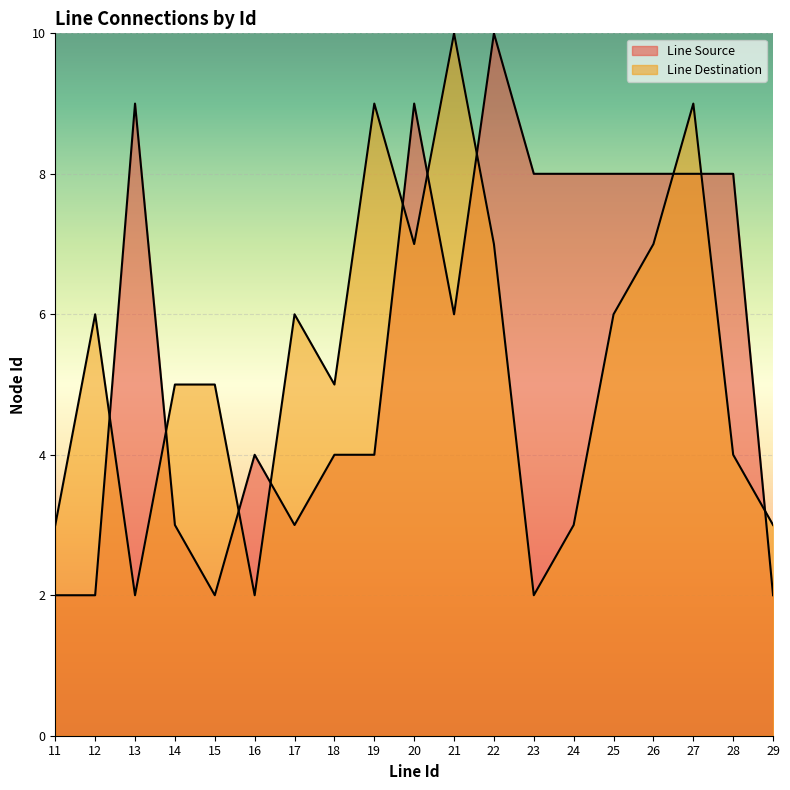

True or false: Line Source has a value of 4 at 27.

False